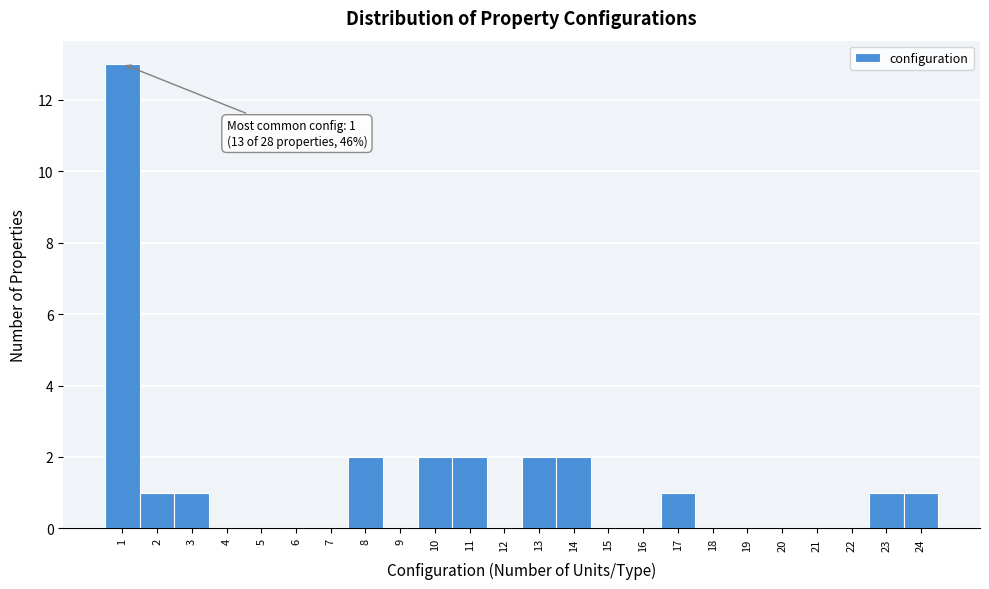

Which range on the x-axis has the tallest bar?

0.5 to 1.5